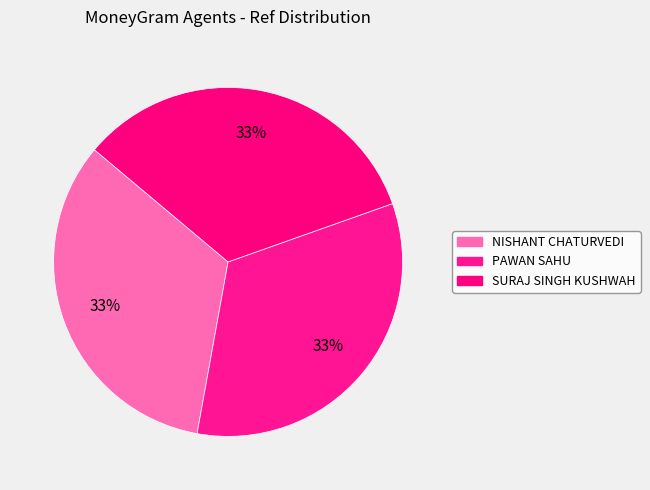

Is it true that NISHANT CHATURVEDI is 33% of the pie?

True